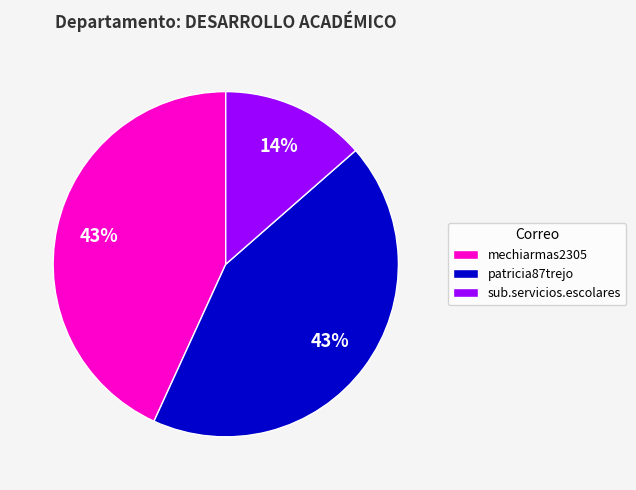

True or false: mechiarmas2305 accounts for 43% of the total.

True